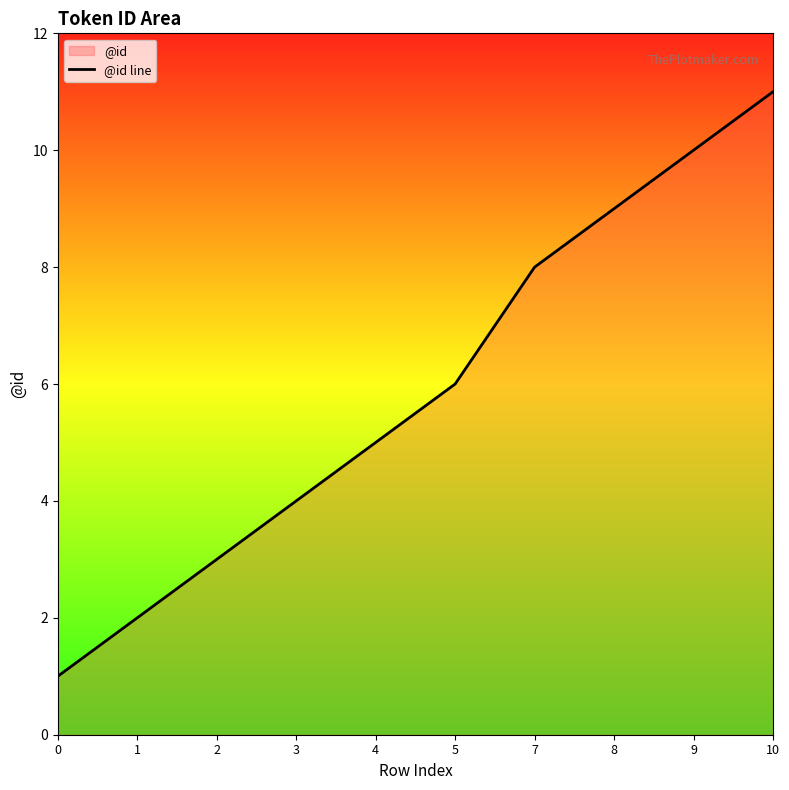

What is the ratio of the value at 8 to the value at 5?

1.5